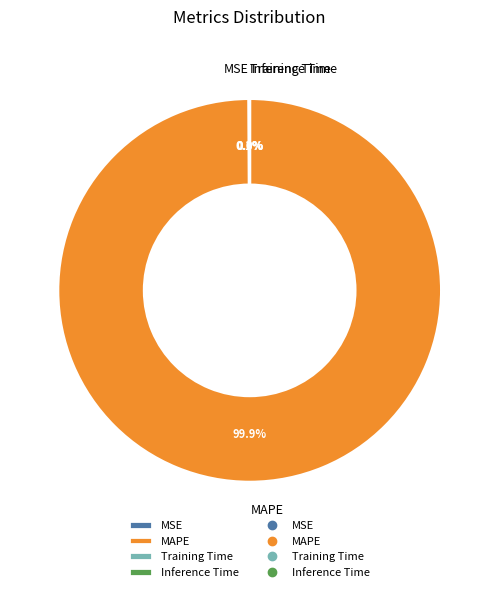

The MAPE slice represents 87% of the pie. True or false?

False